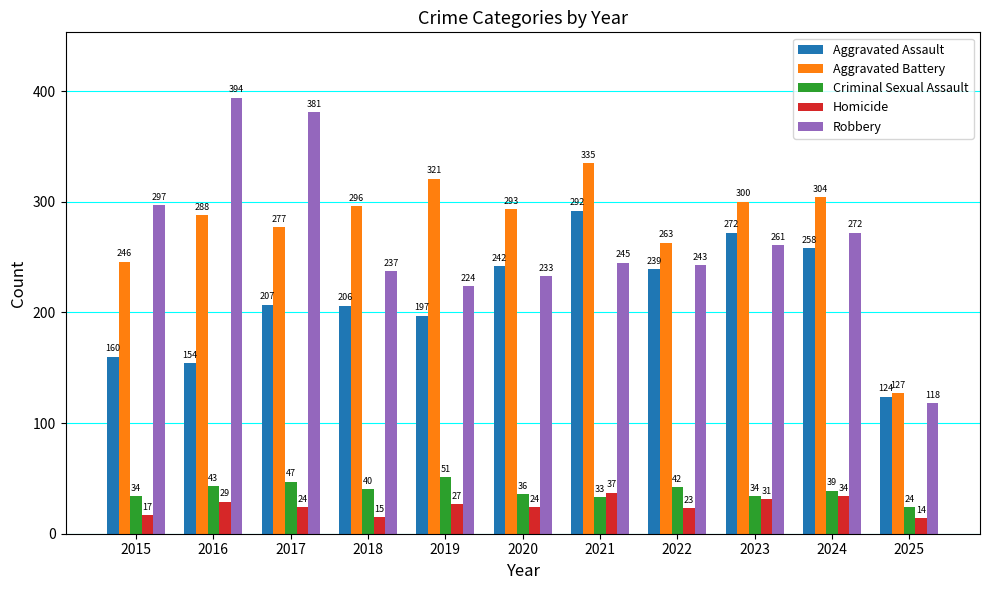

At which label is Aggravated Battery closest to 231?

2015